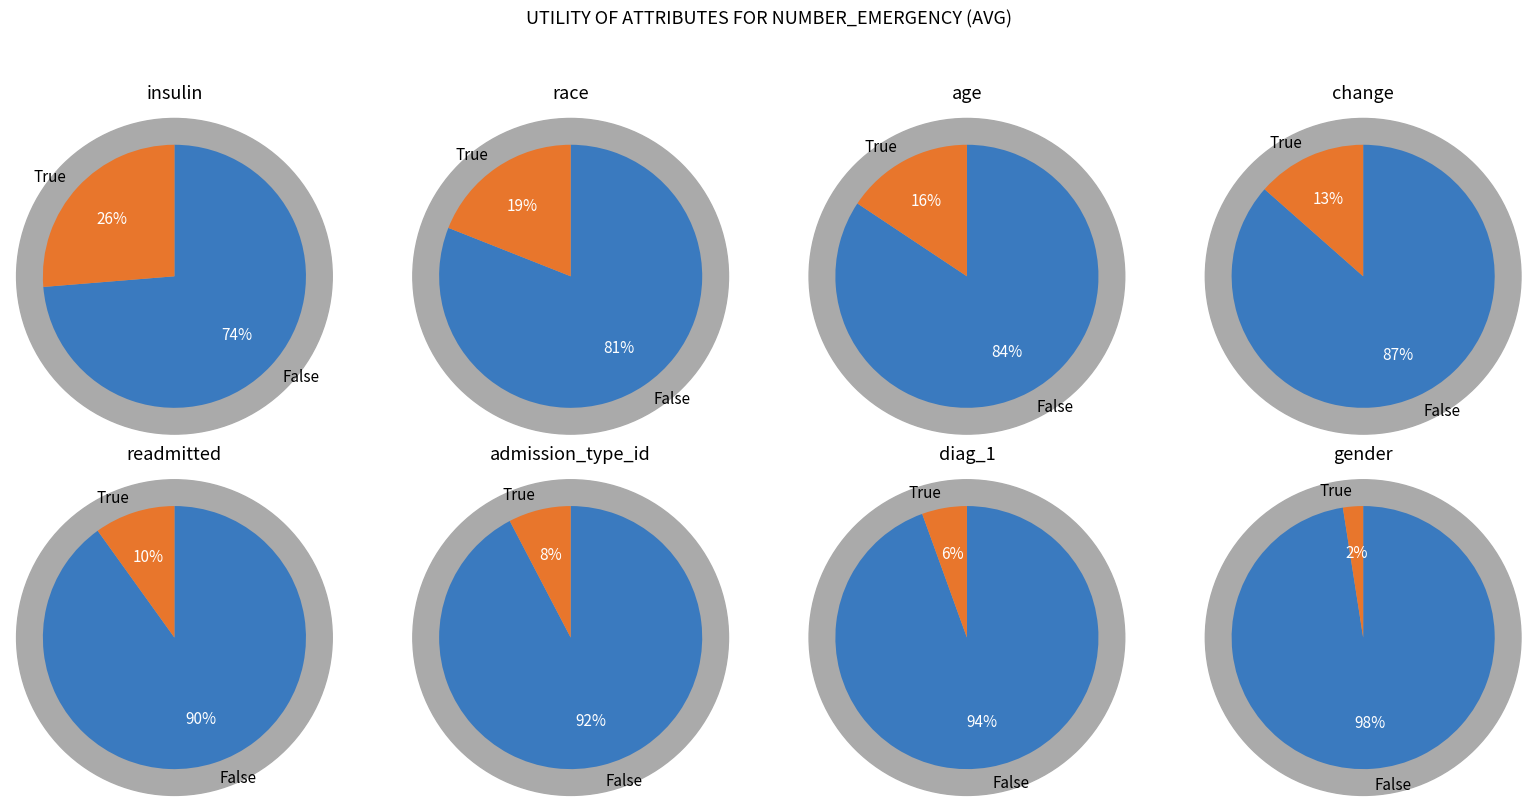

What percentage is NOT represented by insulin?

73.7%